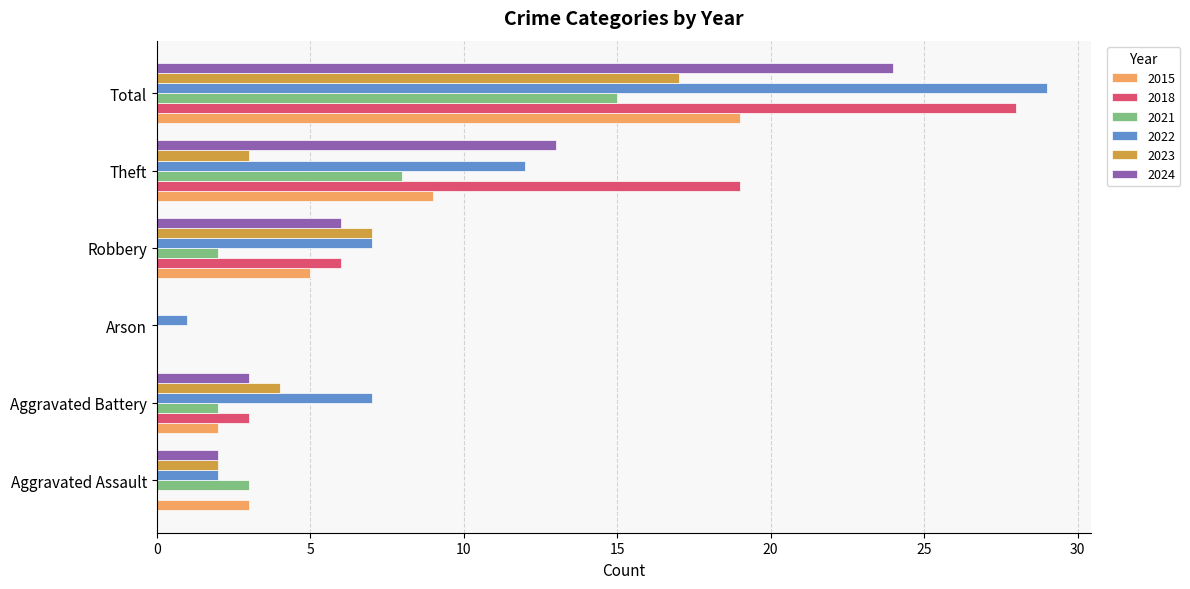

What is the sum of the 2018 values at Aggravated Assault and Theft?

19